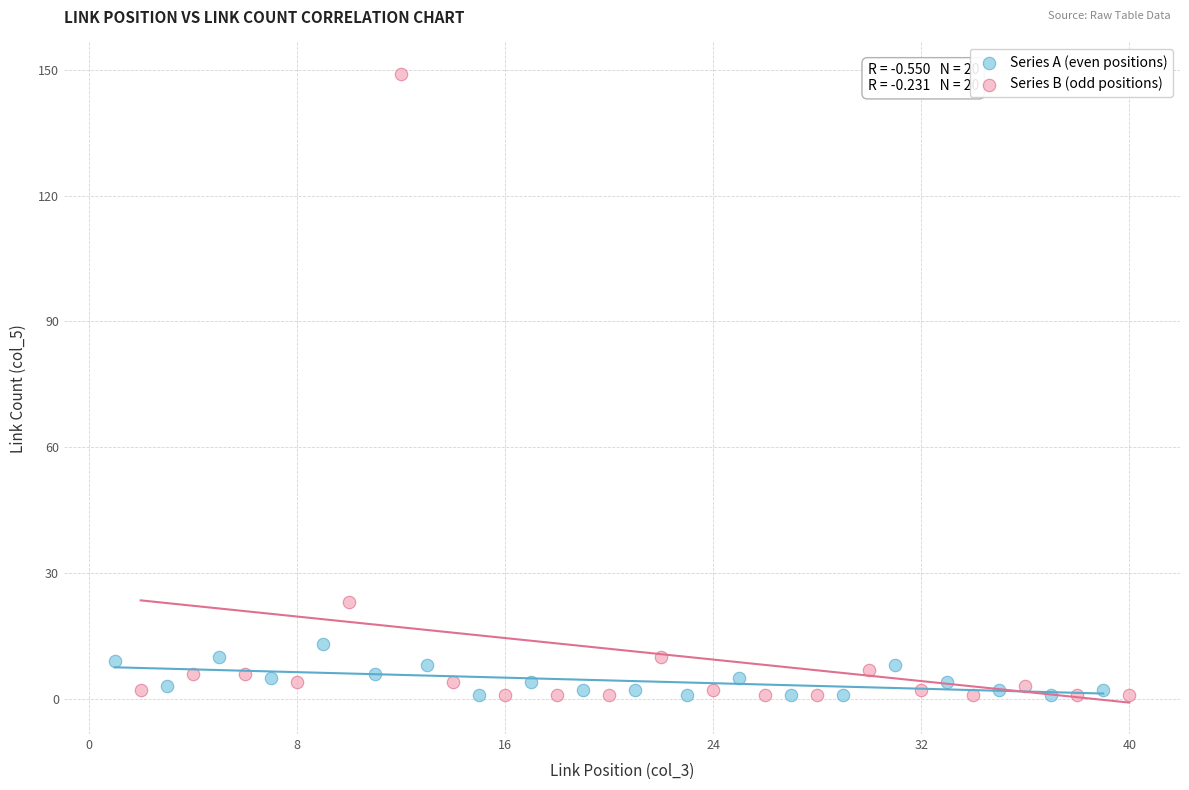

Which series has the largest Y range (max minus min)?

Series B (odd positions)